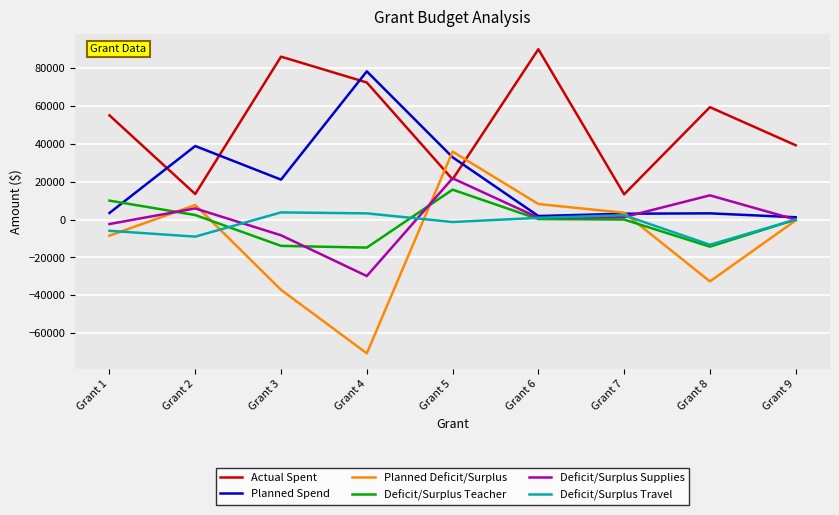

True or false: Actual Spent and Deficit/Surplus Teacher cross at least once.

False